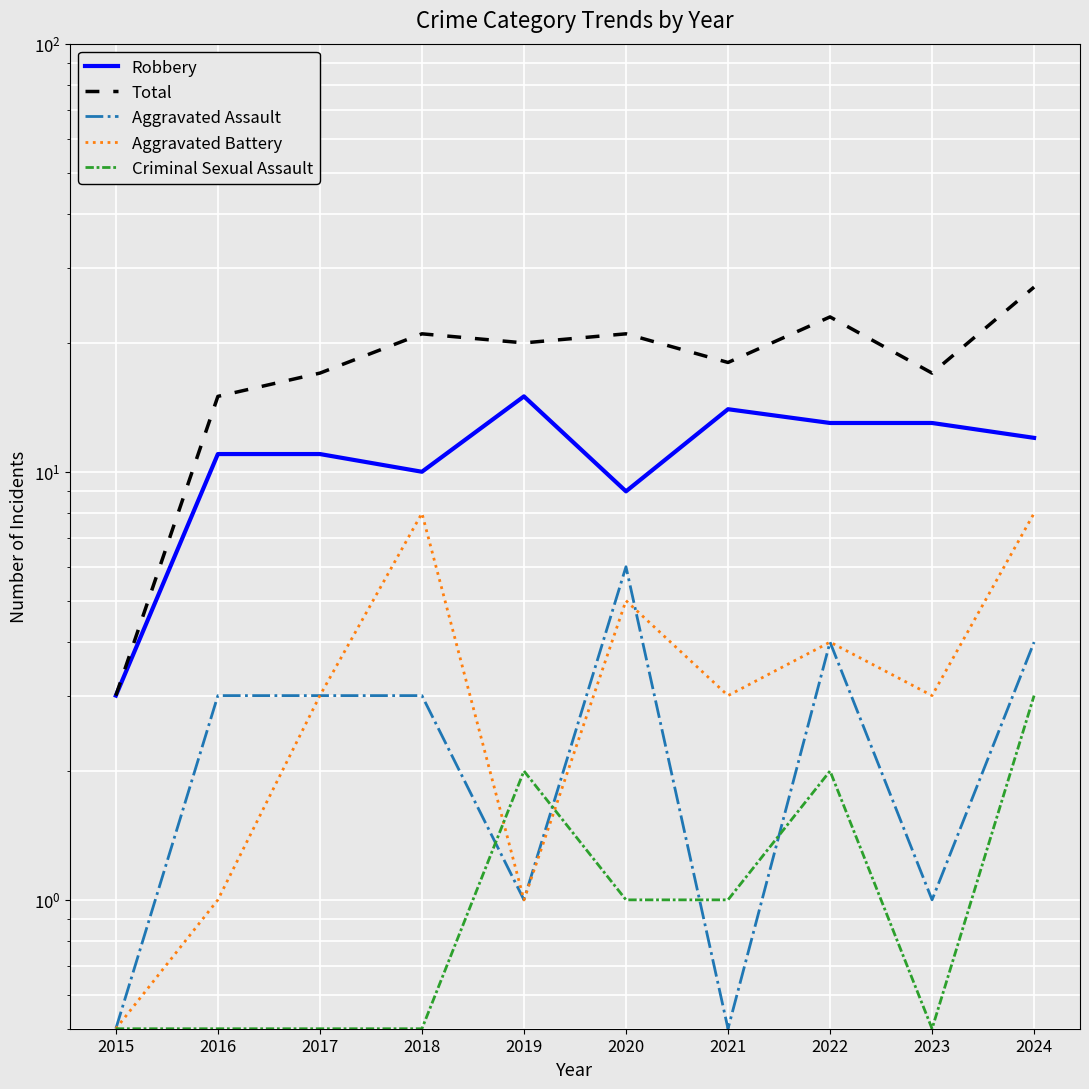

What is the difference between the Aggravated Battery values at 2017 and 2019?

2.0